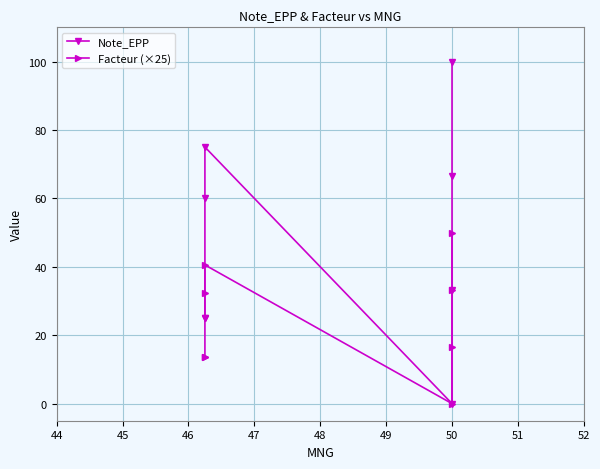

How many interior local valleys does the Facteur (×25) series have?

1